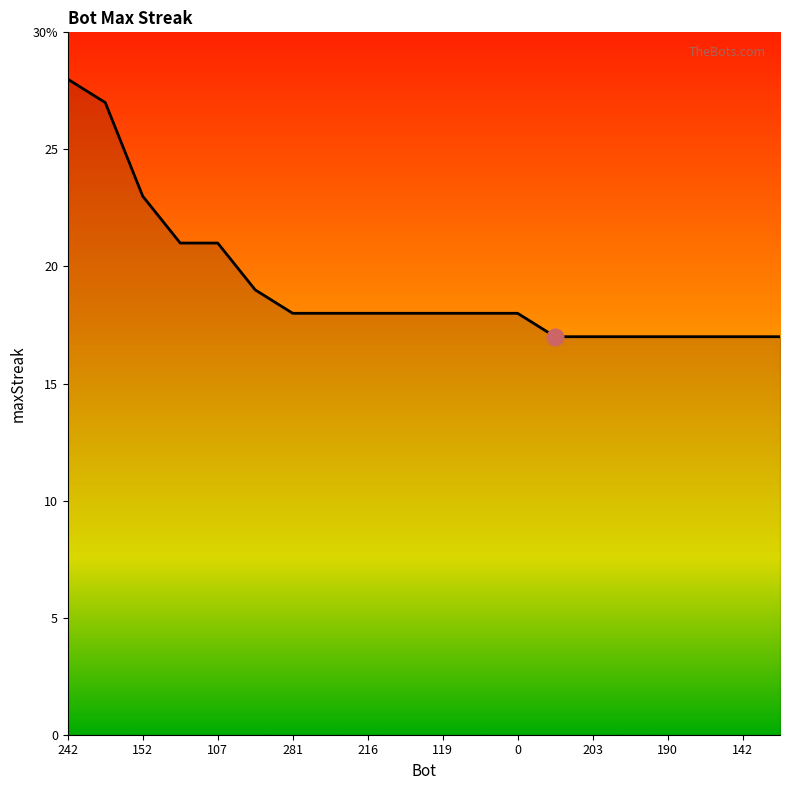

What is the sum of all values?

384